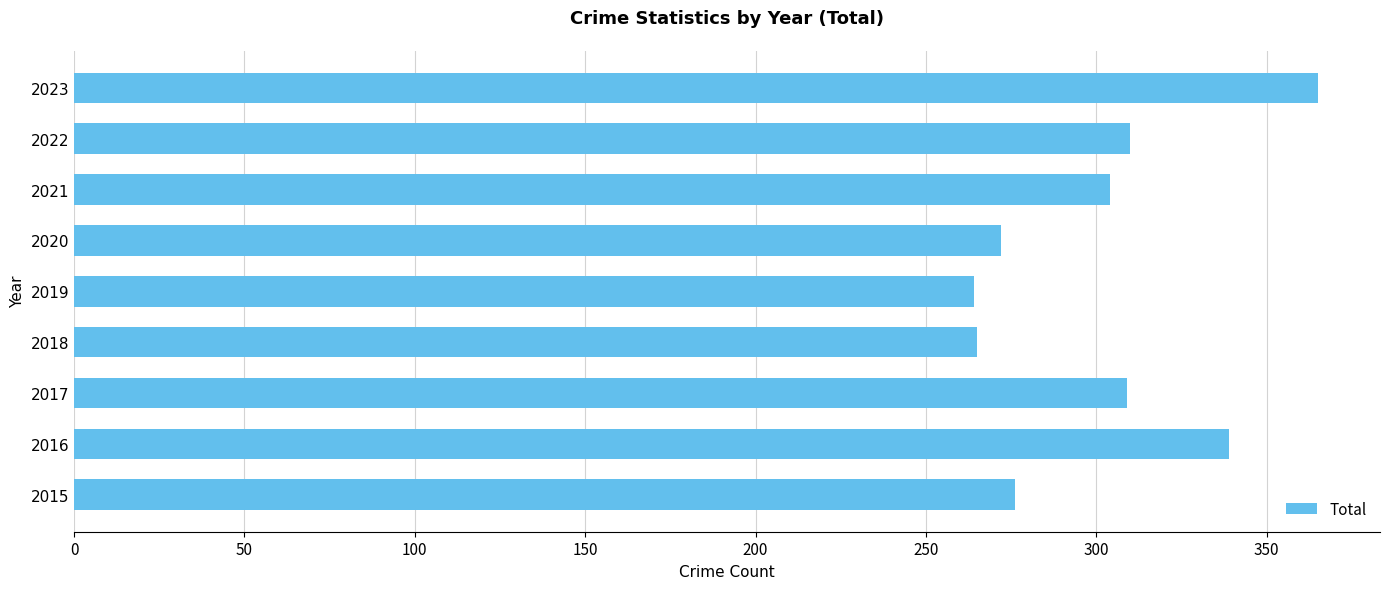

What is the smallest value displayed?

264